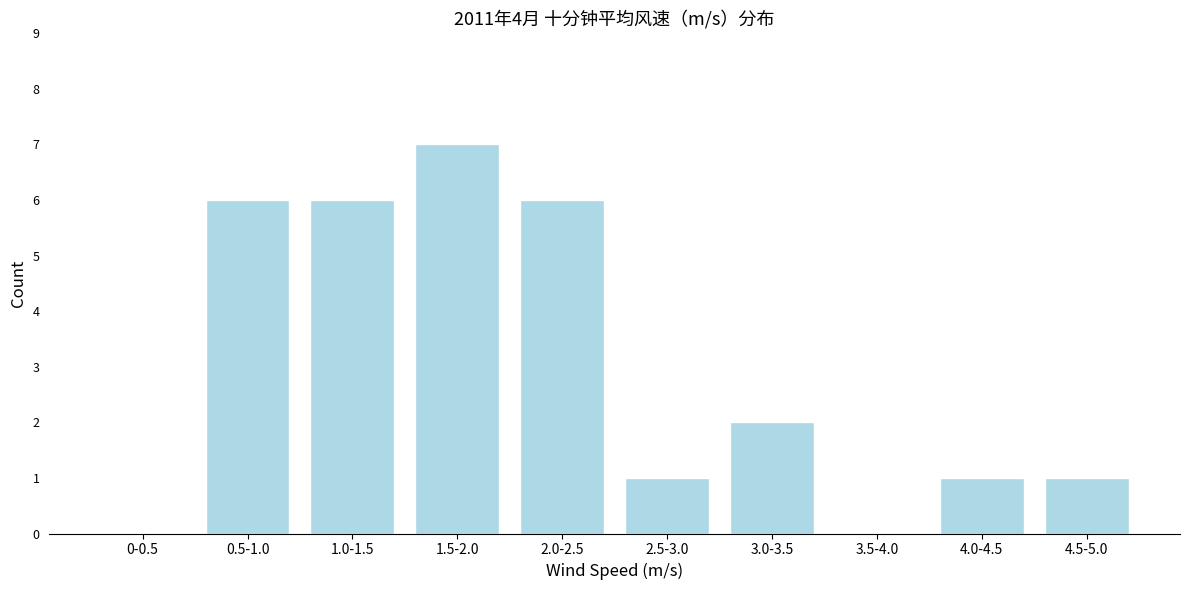

Reading right to left, transcribe all the data shown in this chart.

4.5-5.0=1	4.0-4.5=1	3.5-4.0=0	3.0-3.5=2	2.5-3.0=1	2.0-2.5=6	1.5-2.0=7	1.0-1.5=6	0.5-1.0=6	0-0.5=0